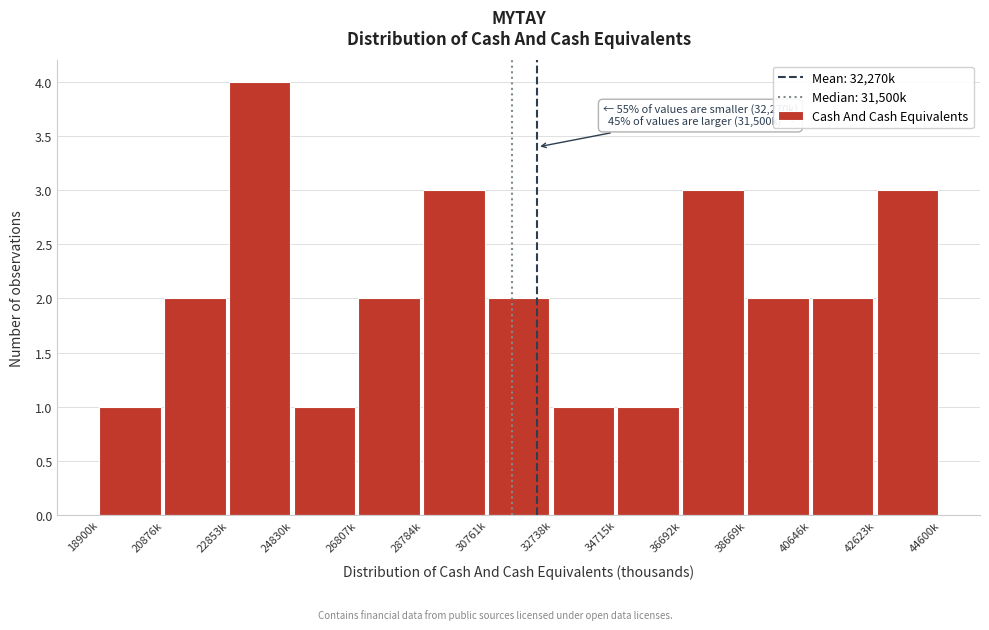

Reading left to right, transcribe all the data shown in this chart.

18900k=1	20876k=2	22853k=4	24830k=1	26807k=2	28784k=3	30761k=2	32738k=1	34715k=1	36692k=3	38669k=2	40646k=2	42623k=3